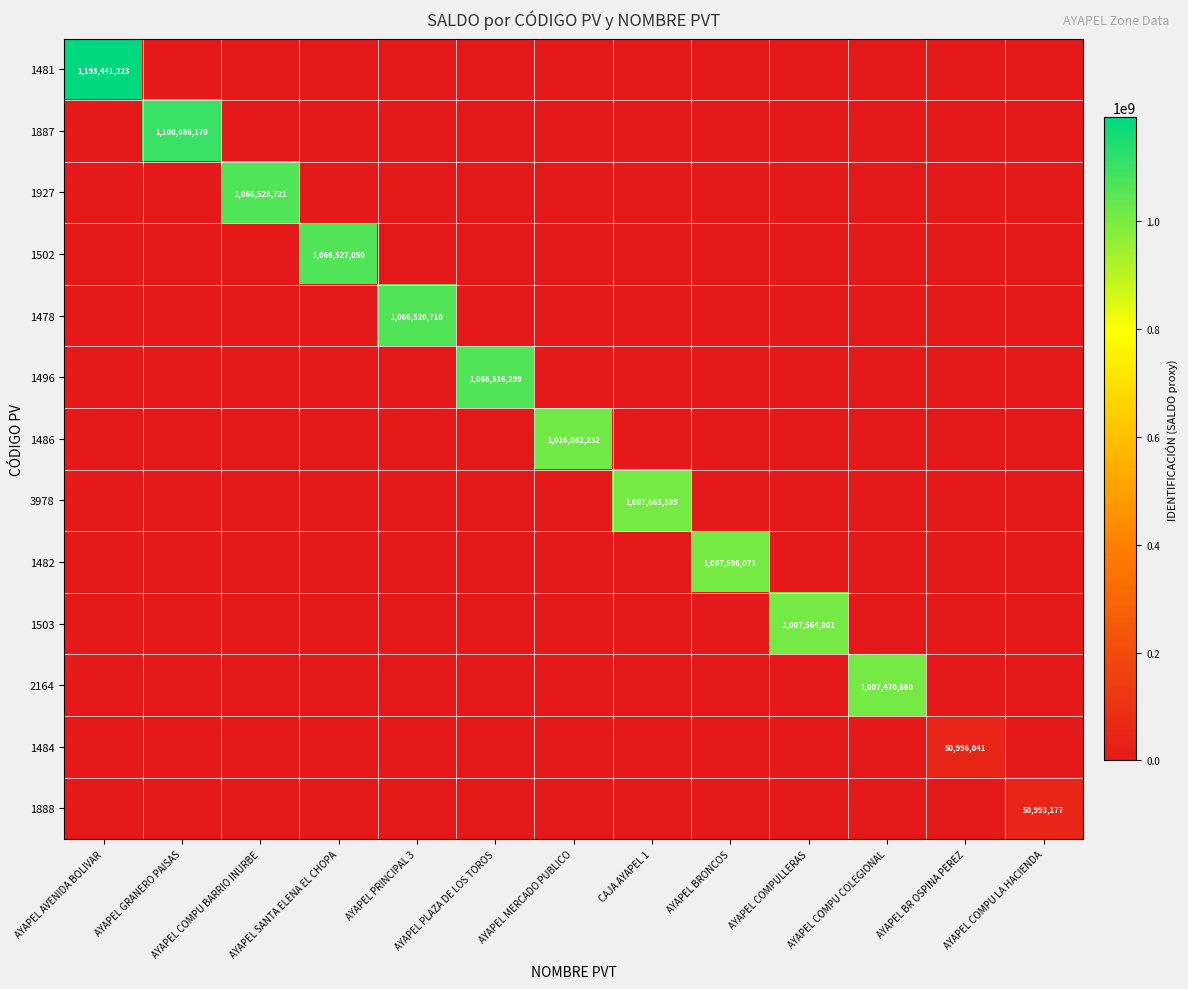

How many distinct data groups are displayed?

13